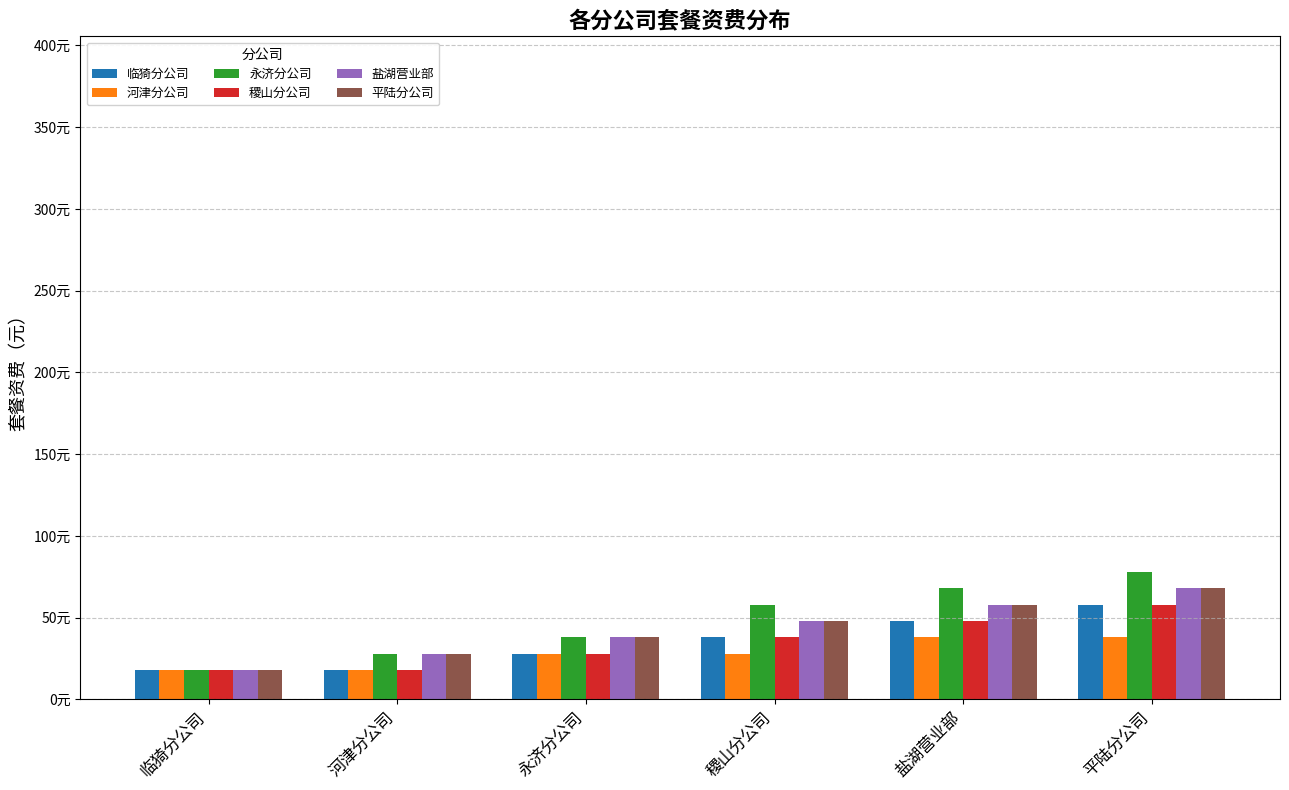

Is it true that 永济分公司 equals 28 at 河津分公司?

True